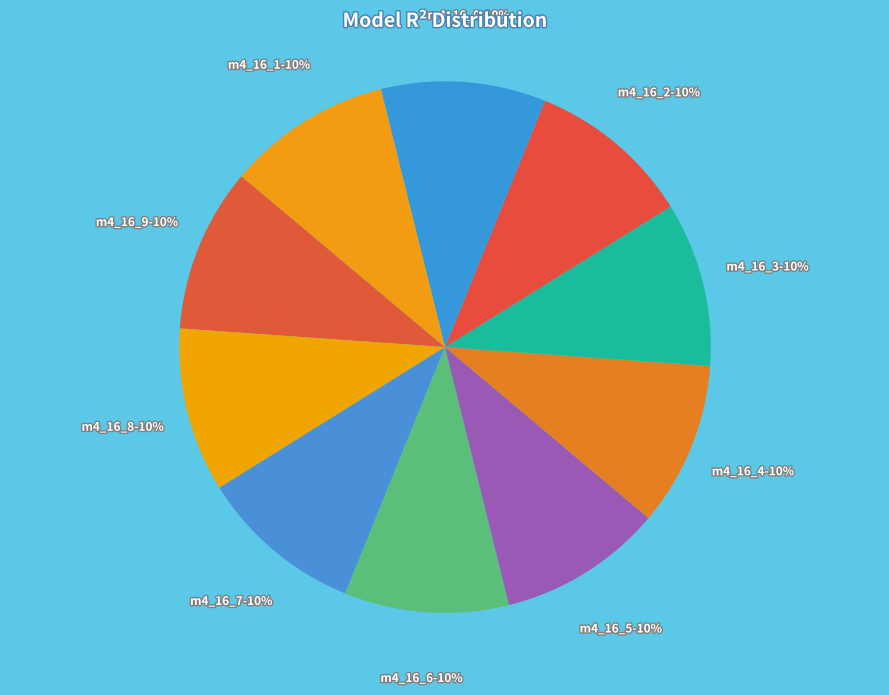

Combined, do m4_16_7 and m4_16_2 account for over 50%?

No